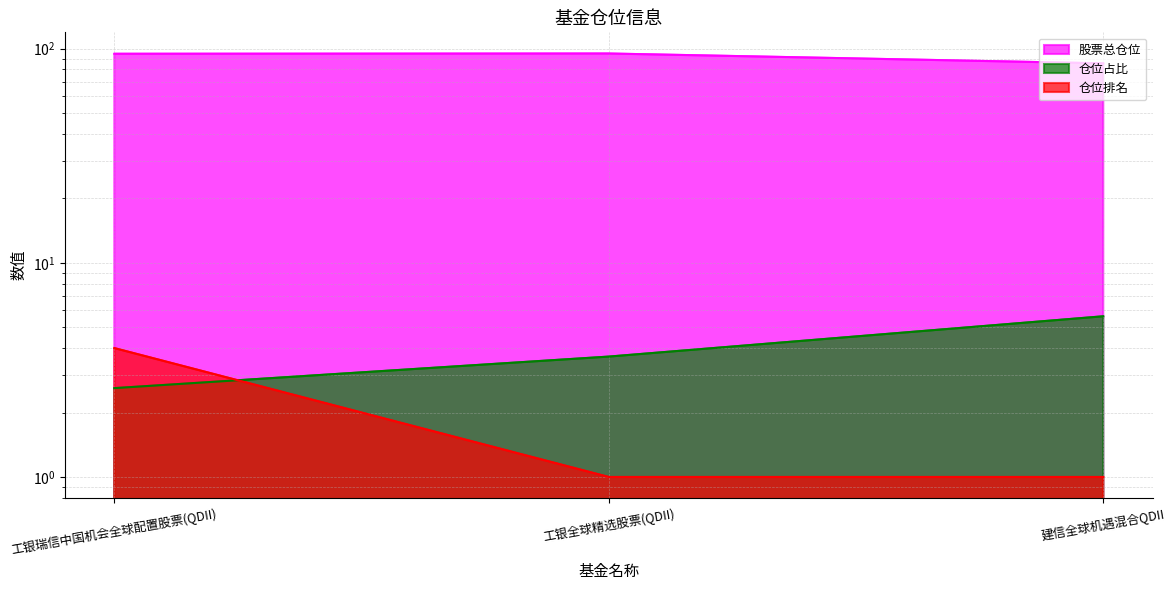

The value of 股票总仓位 at 工银全球精选股票(QDII) is 132.4. True or false?

False